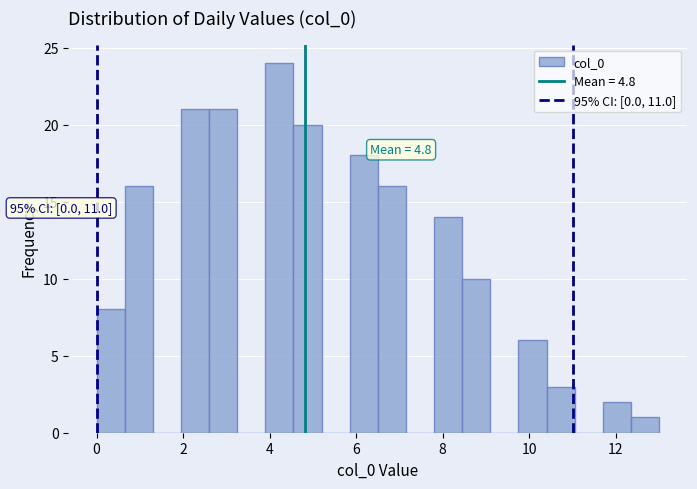

Around what value on the x-axis is the tallest bar? Give the approximate position of its centre, as read against the axis.

4.2